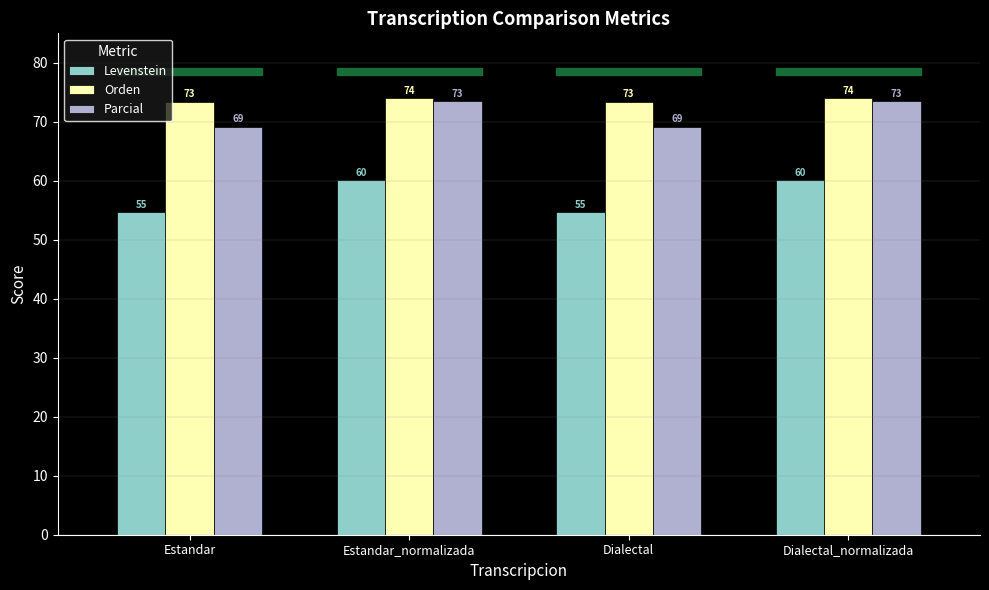

Where does the Levenstein series first go above 60?

Estandar_normalizada